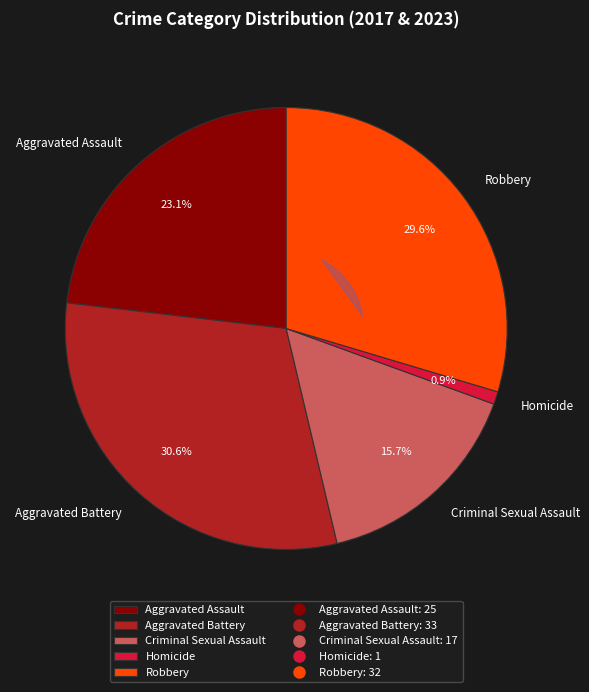

What percentage do Robbery and Aggravated Assault together represent?

52.8%